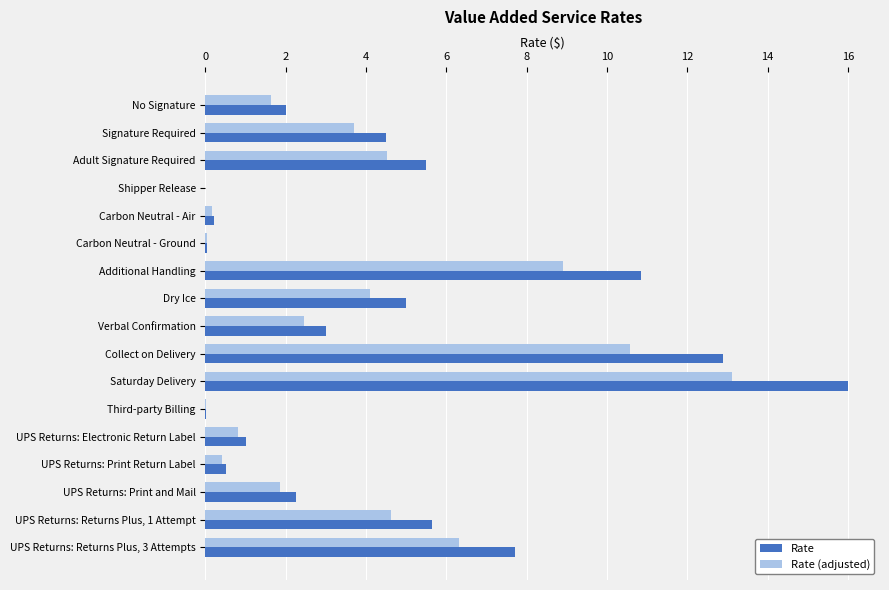

True or false: Rate has a value of 5.7 at UPS Returns: Returns Plus, 1 Attempt.

True